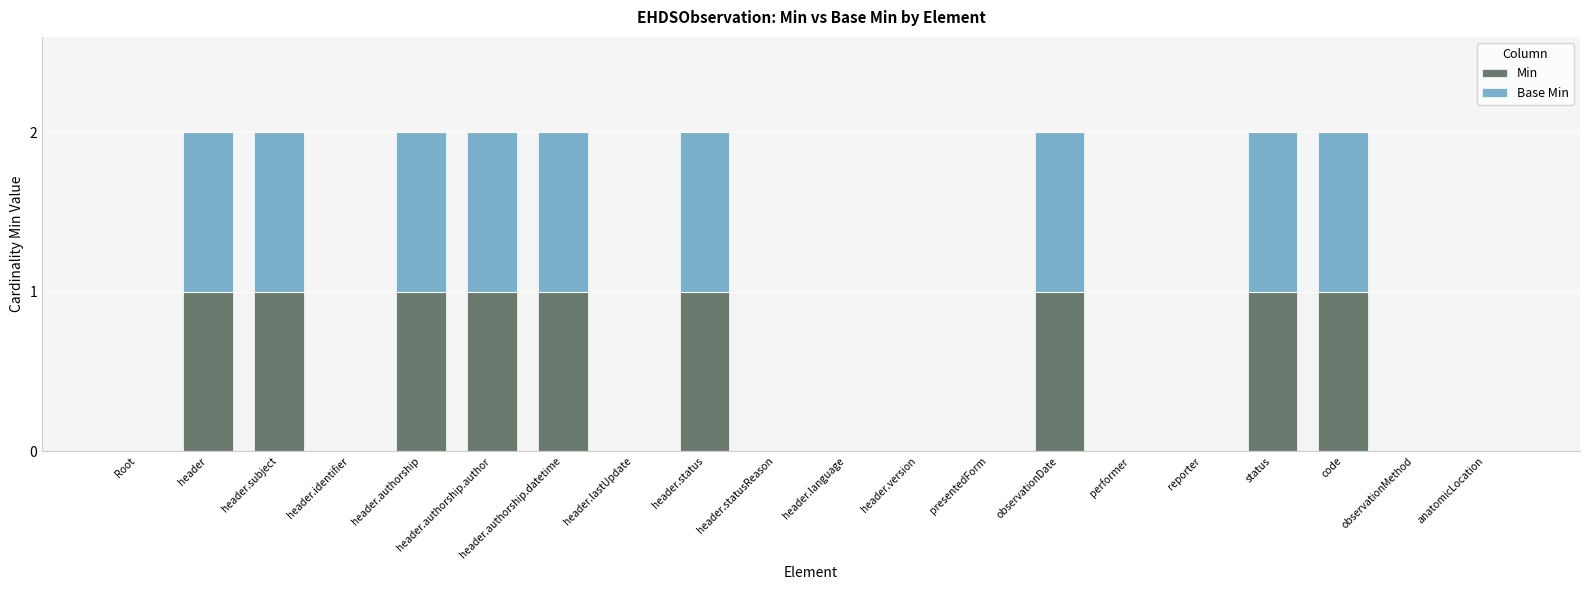

The value of Min at header.statusReason is 1. True or false?

False